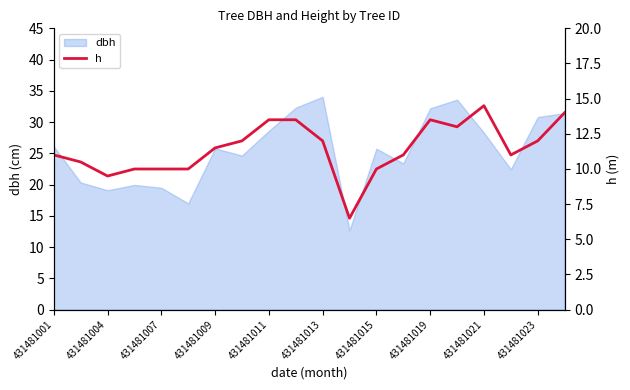

The dbh series shows 28.6 at 431481011. True or false?

True